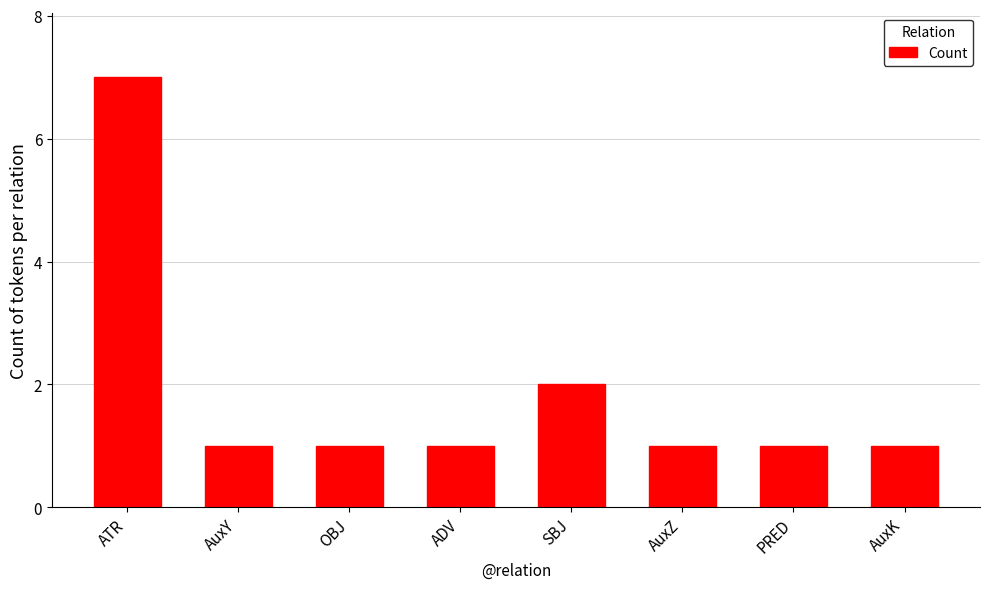

Count the number of data series in this chart.

1